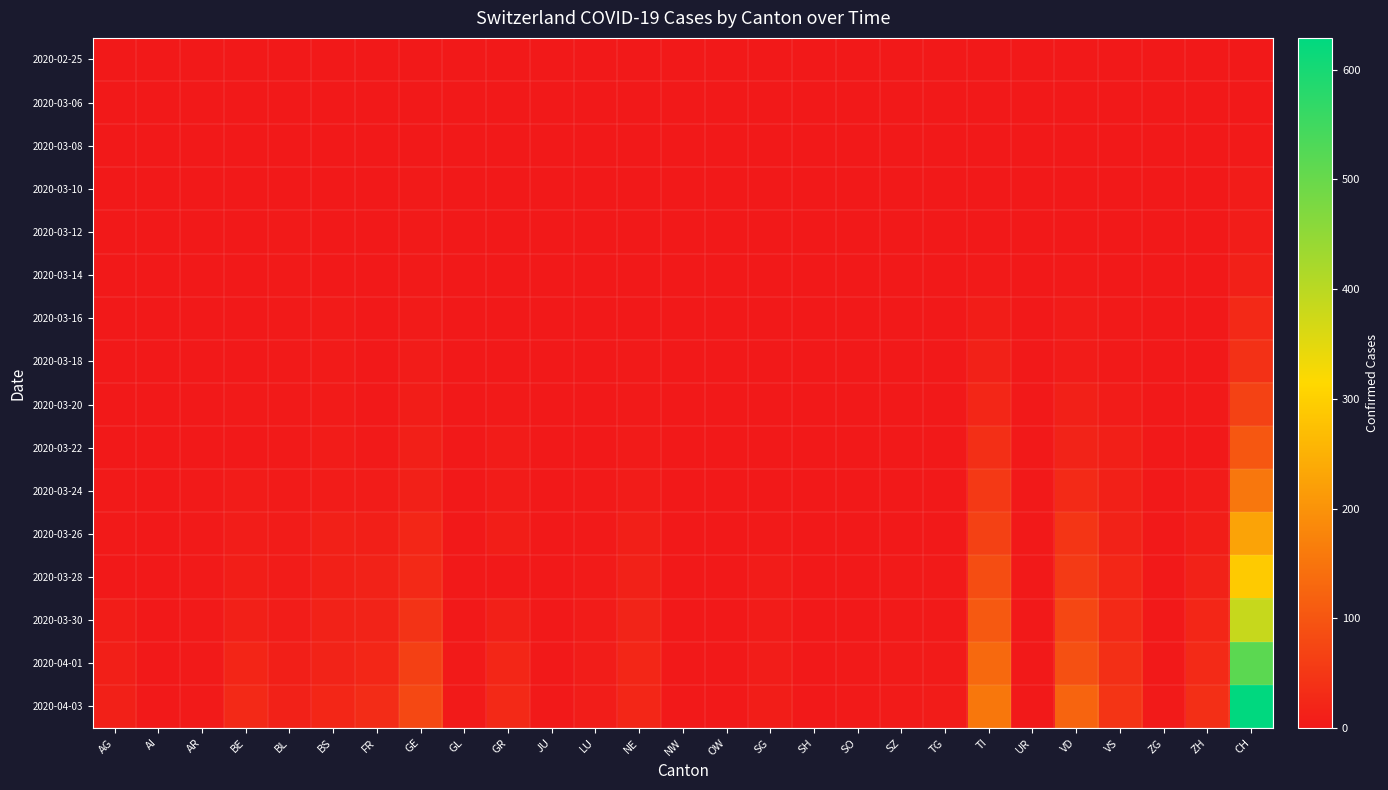

Which series has the largest total across all categories?

2020-04-03